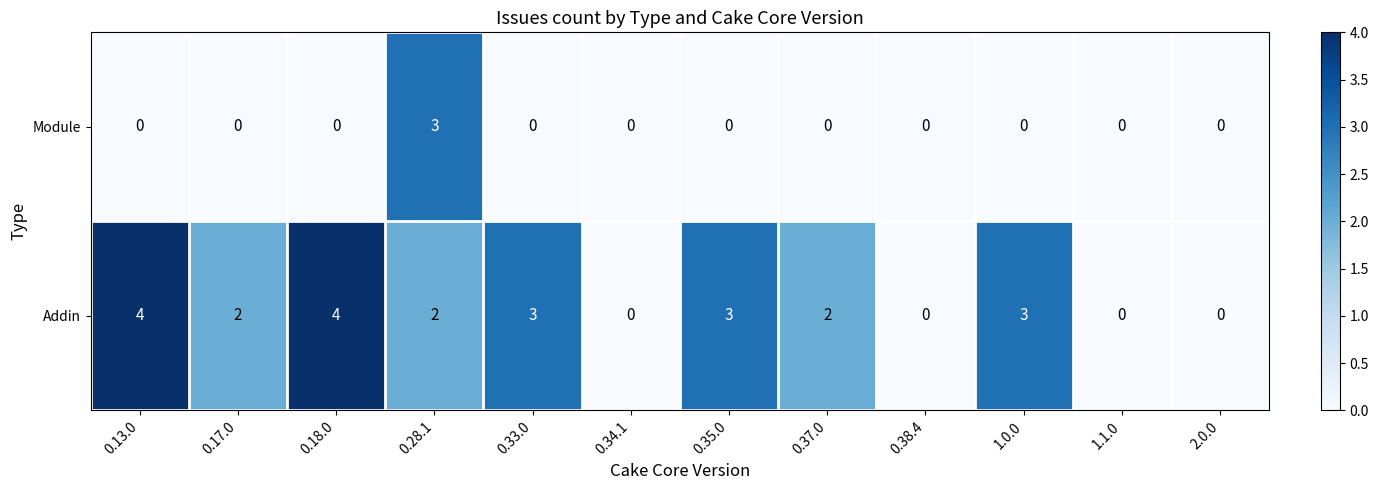

Reading left to right, transcribe all the data shown in this chart.

Module: 0.13.0=0	0.17.0=0	0.18.0=0	0.28.1=3	0.33.0=0	0.34.1=0	0.35.0=0	0.37.0=0	0.38.4=0	1.0.0=0	1.1.0=0	2.0.0=0
Addin: 0.13.0=4	0.17.0=2	0.18.0=4	0.28.1=2	0.33.0=3	0.34.1=0	0.35.0=3	0.37.0=2	0.38.4=0	1.0.0=3	1.1.0=0	2.0.0=0